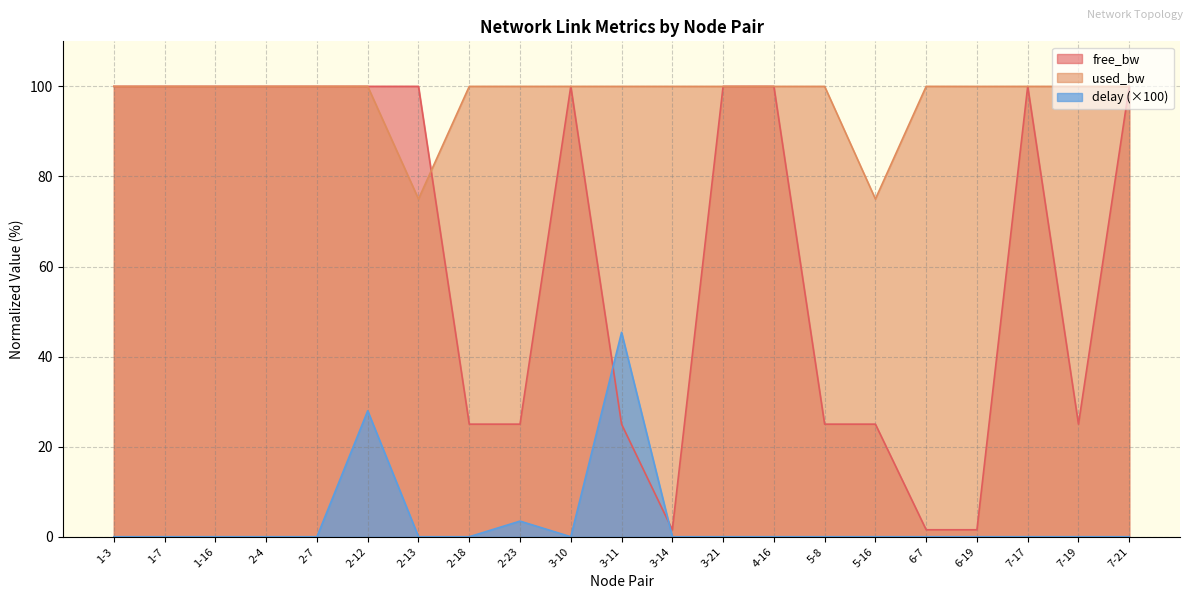

True or false: delay and used_bw cross at least once.

False